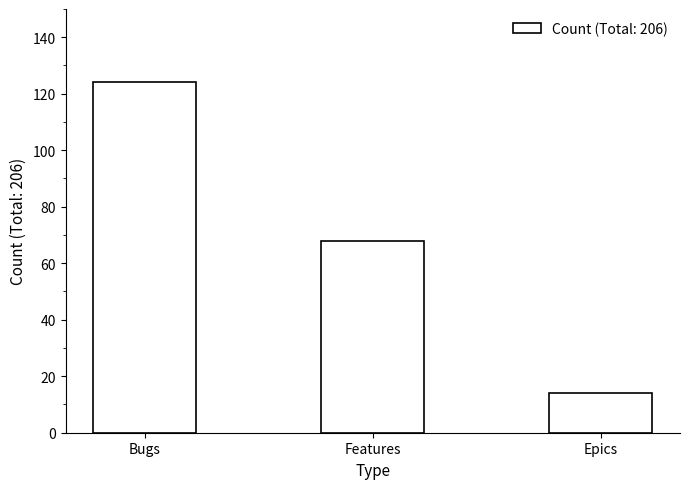

At which category does the chart reach its peak across all series?

Bugs